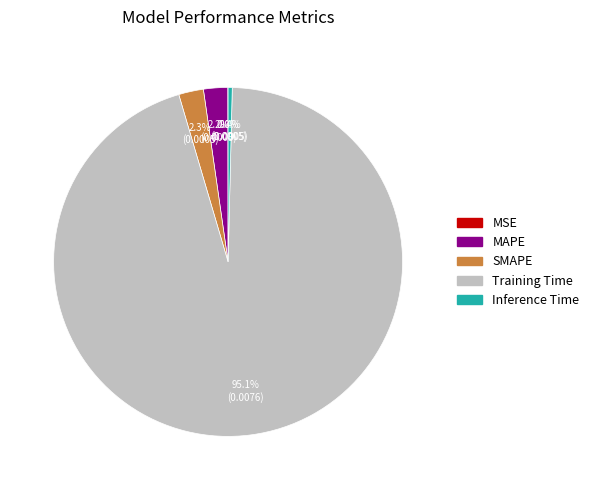

Do SMAPE and Training Time together represent more than half of the pie?

Yes